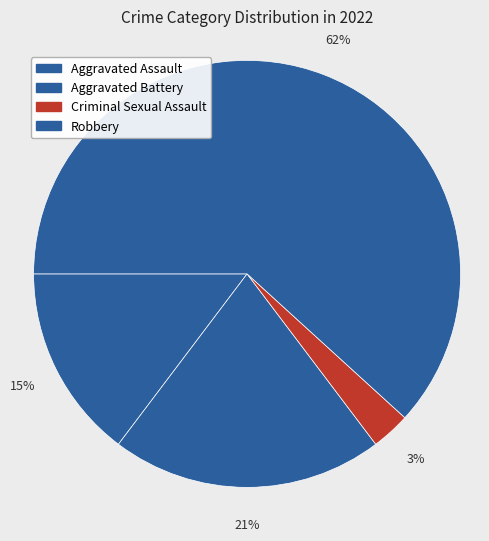

Which slice is the largest?

Robbery